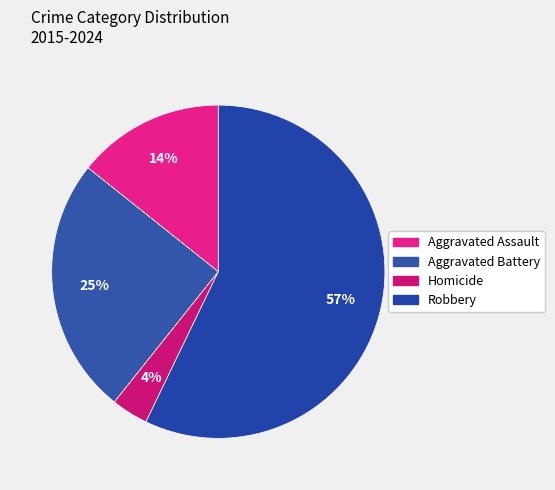

Is it true that Robbery is 57% of the pie?

True